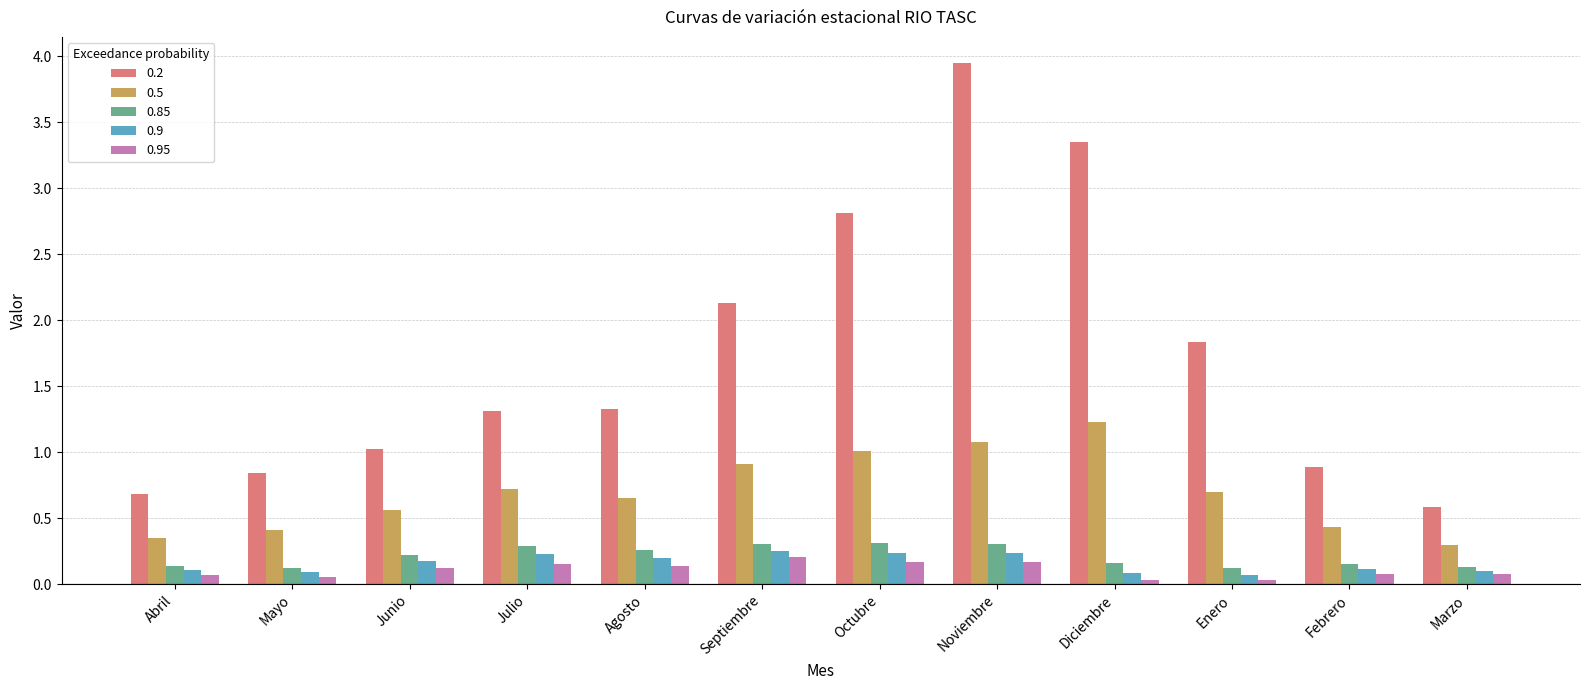

What is the difference between the highest and lowest values at Septiembre?

1.9